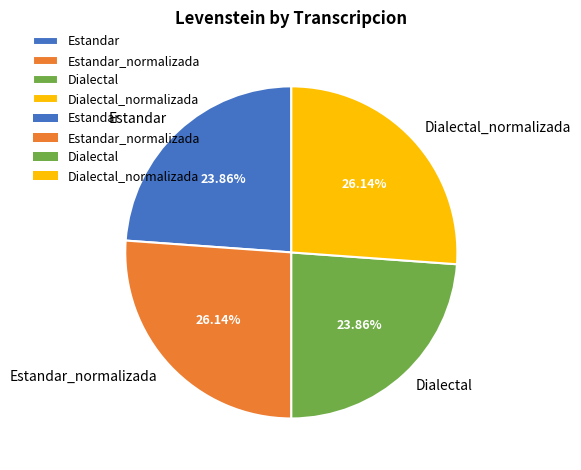

Is there a majority slice in this chart?

No